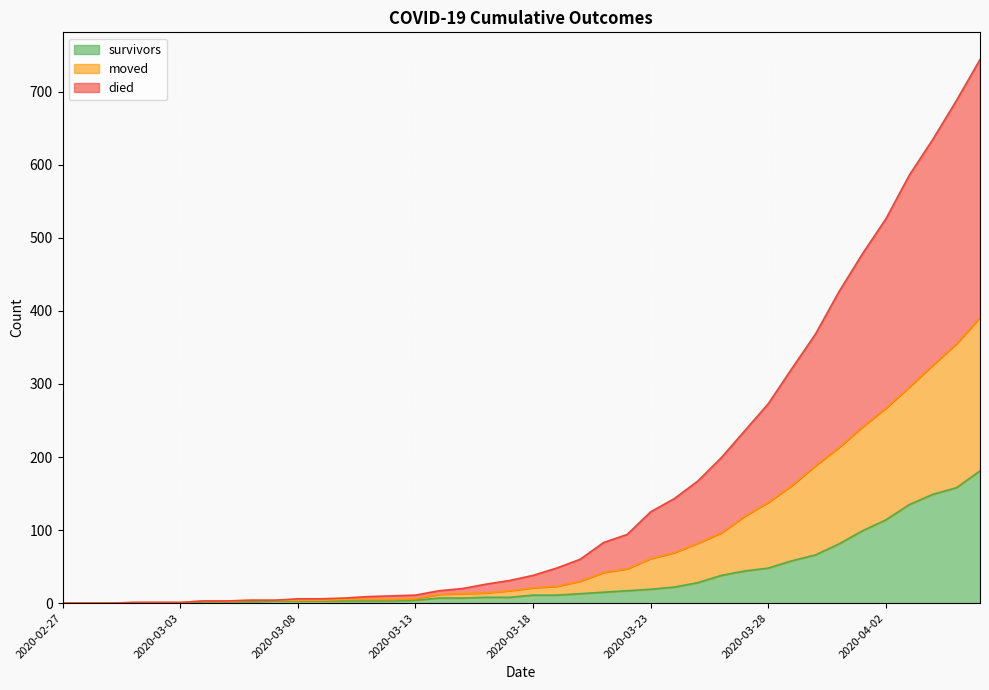

What is the spread (max minus min) of values at 2020-03-06?

2